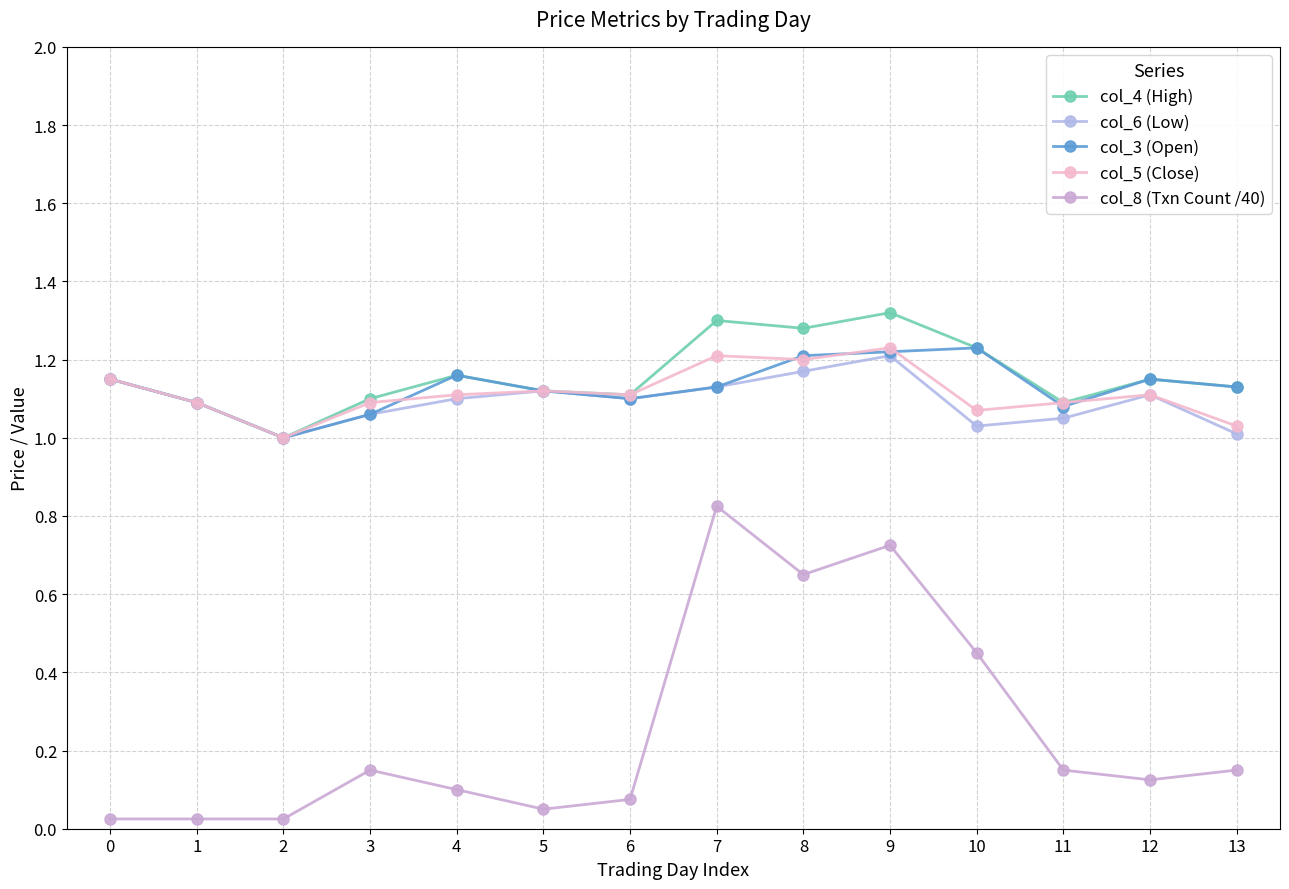

How many data points in col_4 (High) are above 1?

13